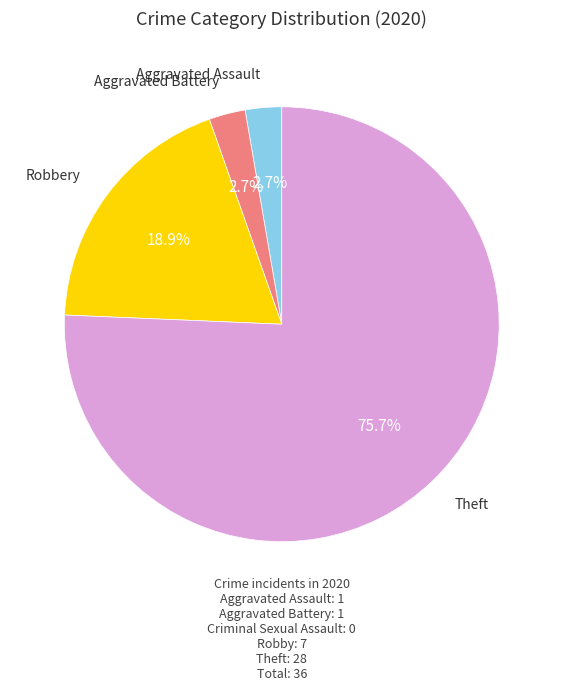

Does any single category account for the majority?

Yes